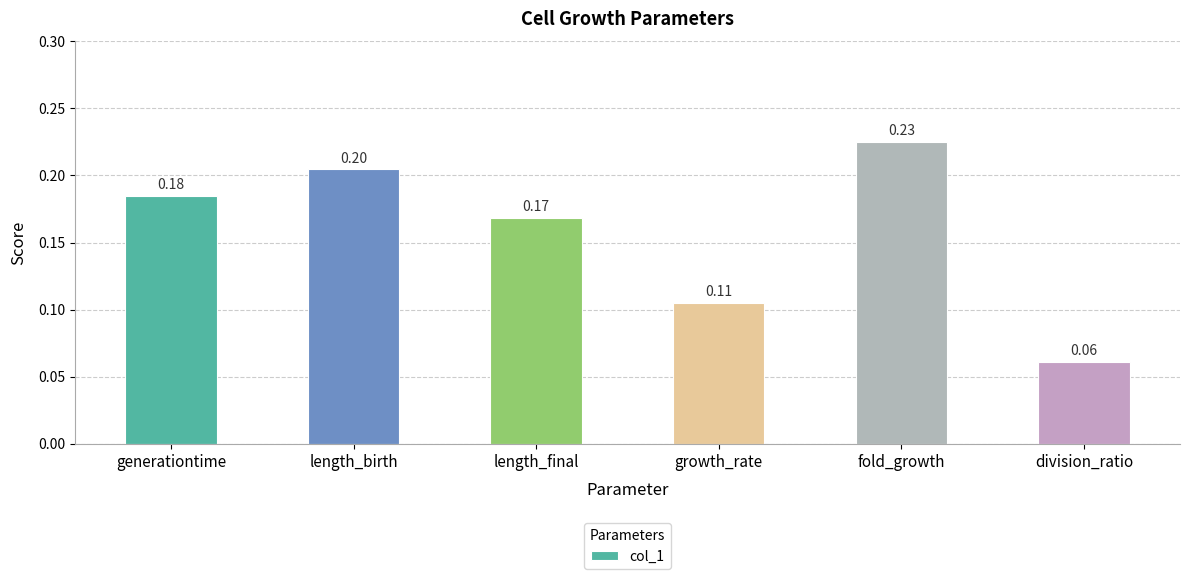

Rank the categories by value from highest to lowest.

fold_growth, length_birth, generationtime, length_final, growth_rate, division_ratio